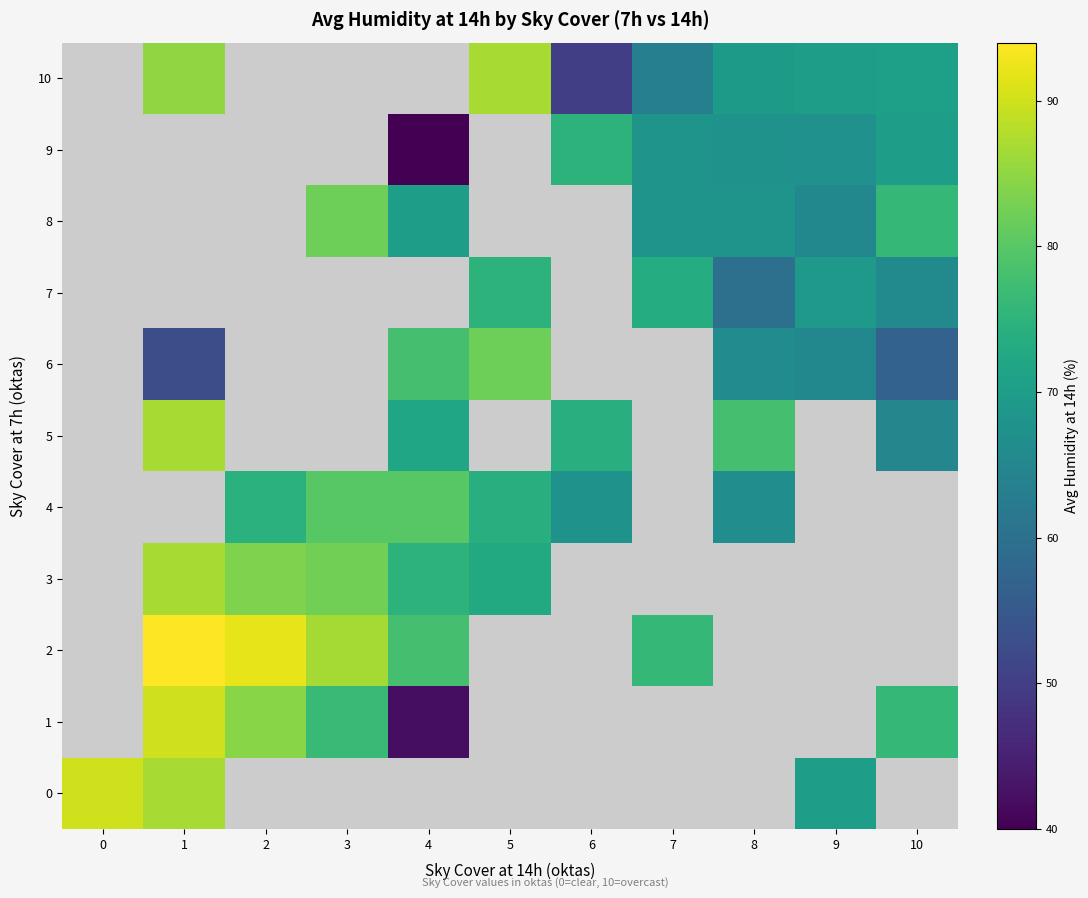

How many data points does each series have?

11